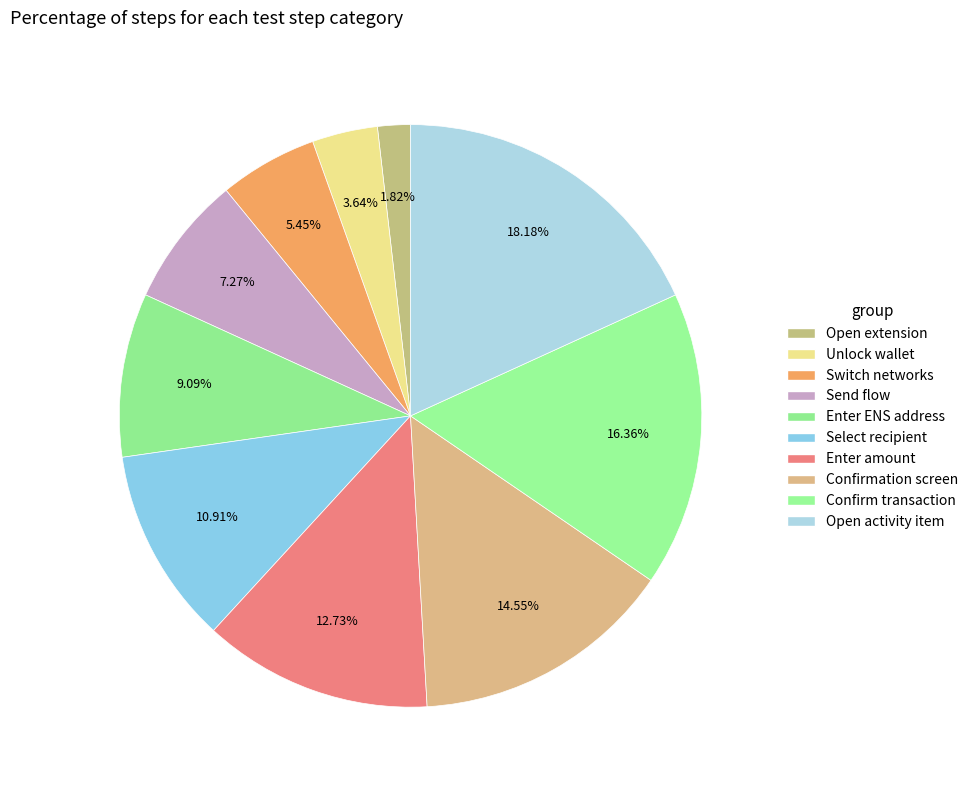

How many slices are in this pie chart?

10